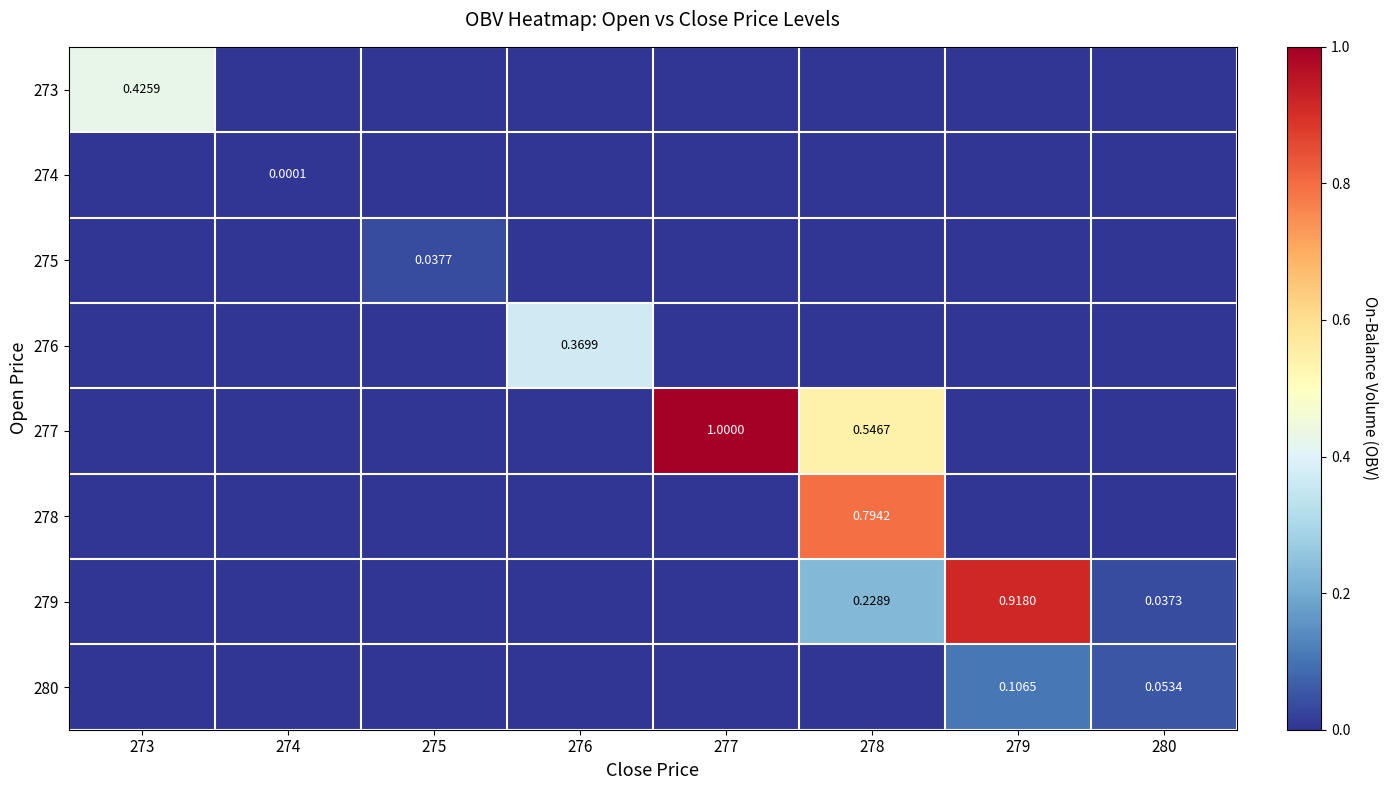

Which series changed the most between 273 and 274?

273